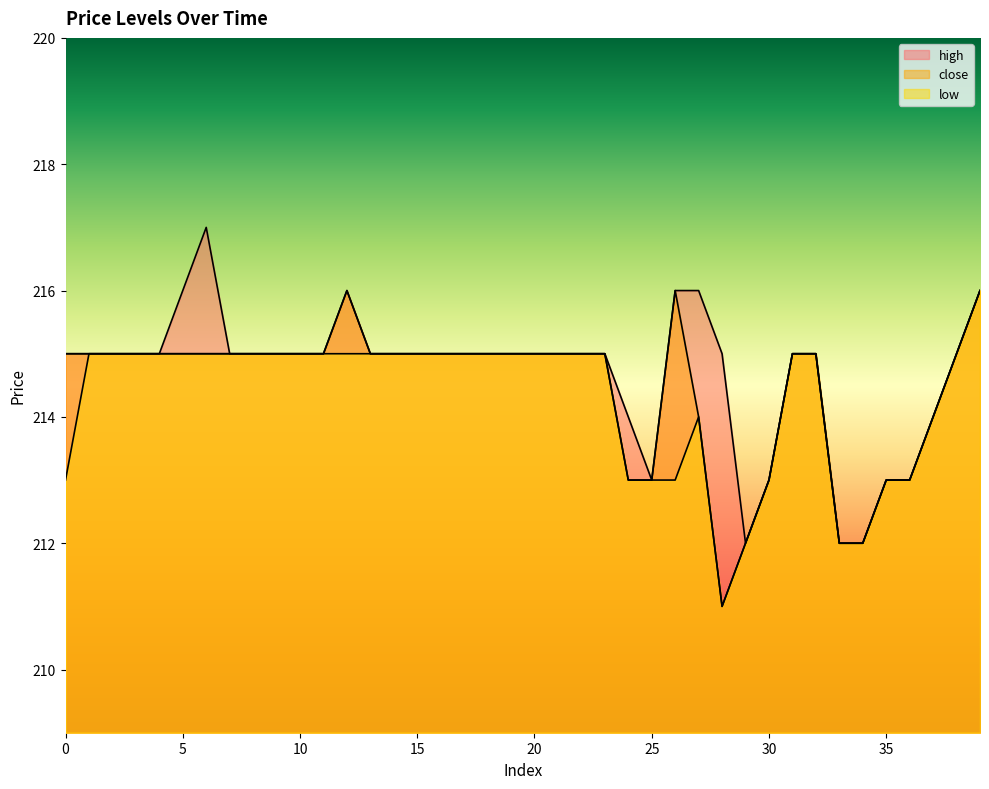

What is the value of the close point at the 36th from the left?

213